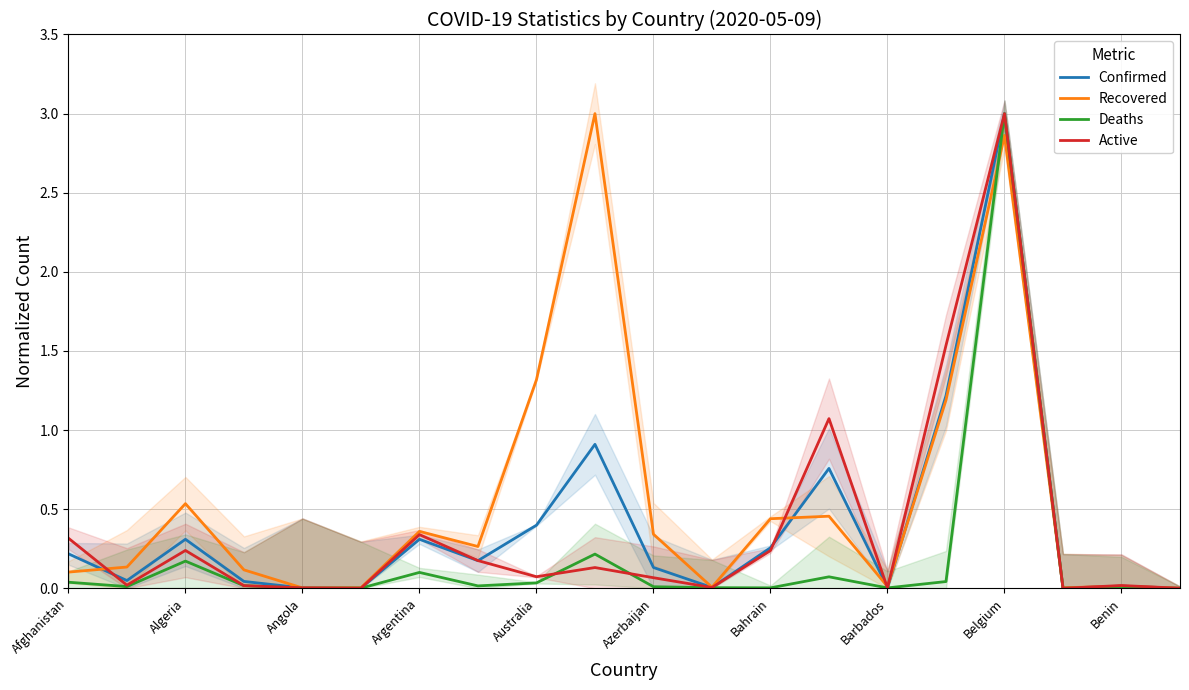

What is the difference between the highest and lowest values at 13?

1.0